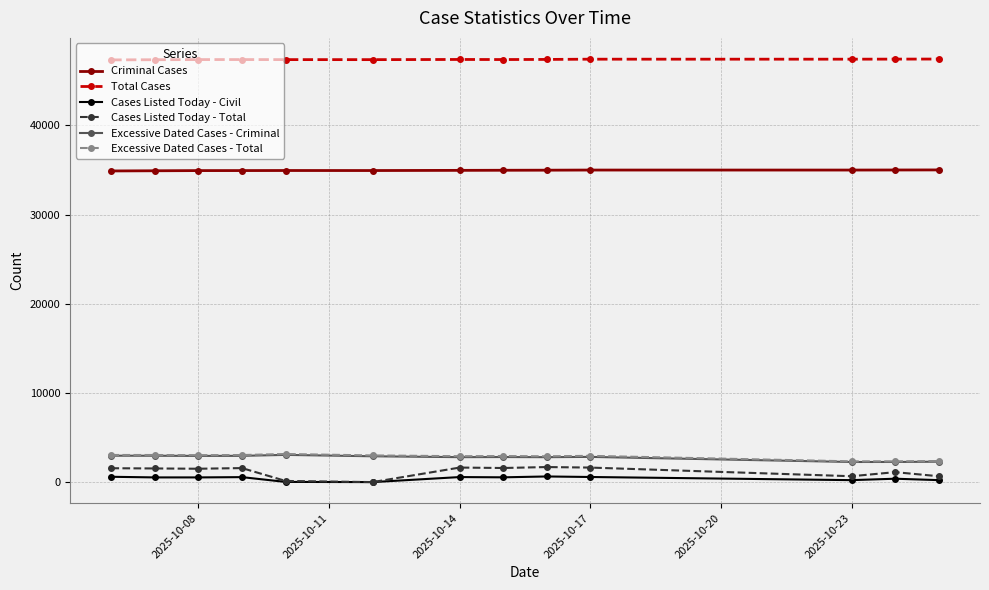

What is the maximum value shown in the chart?

47434